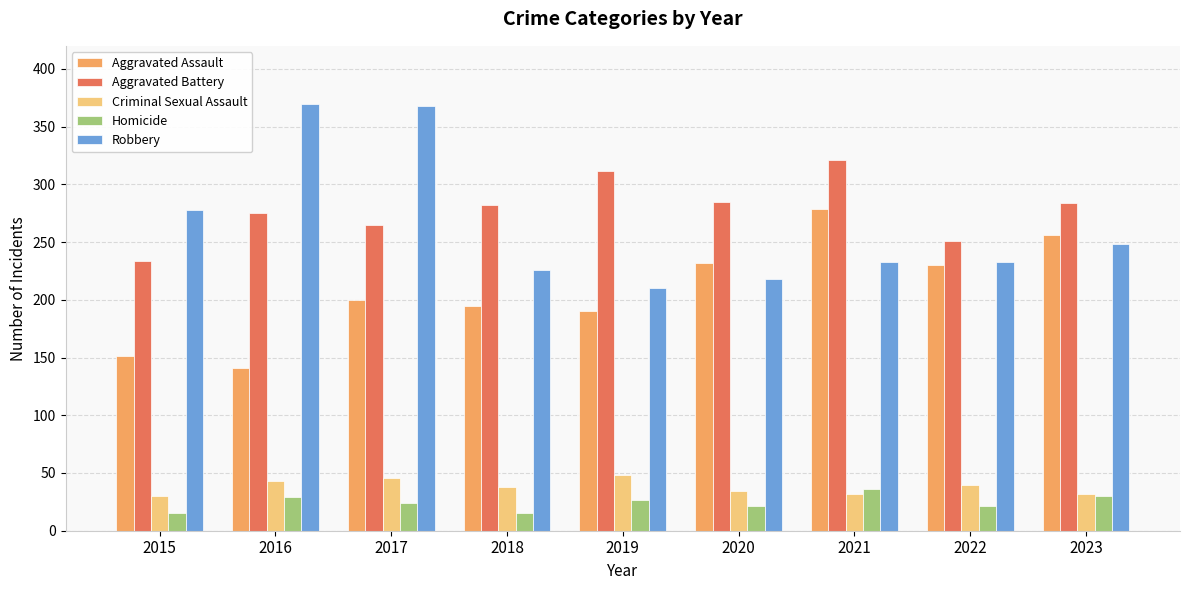

What is the spread (max minus min) of values at 2017?

344